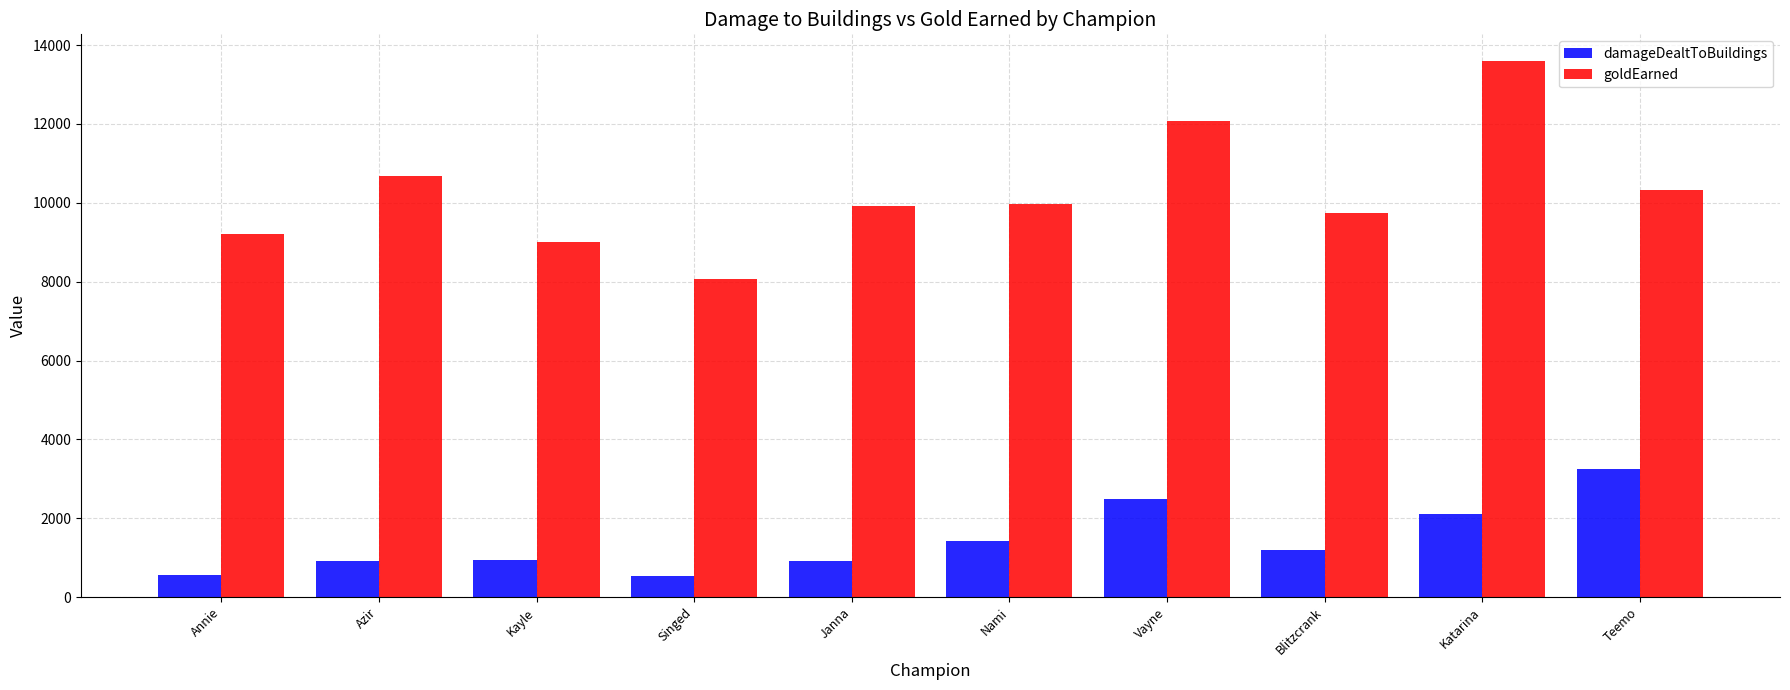

What are all the series names shown in the legend?

damageDealtToBuildings, goldEarned